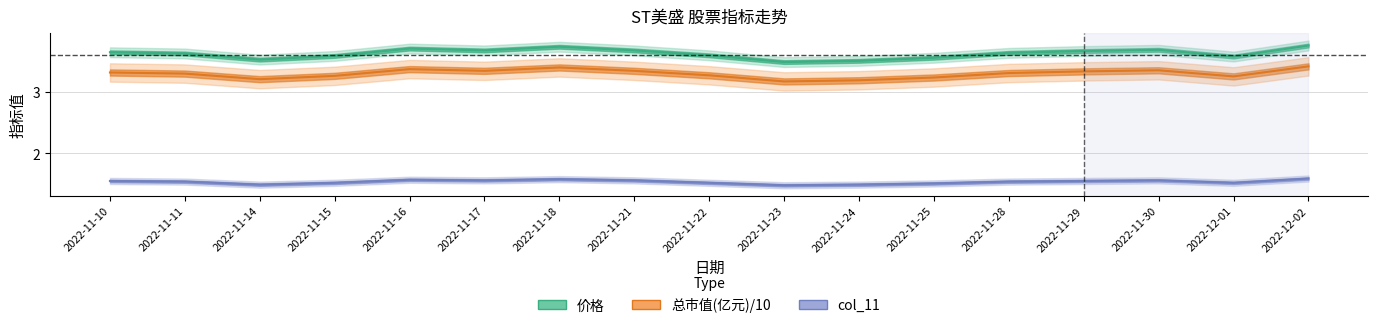

True or false: 总市值(亿元) and col_11 cross at least once.

False